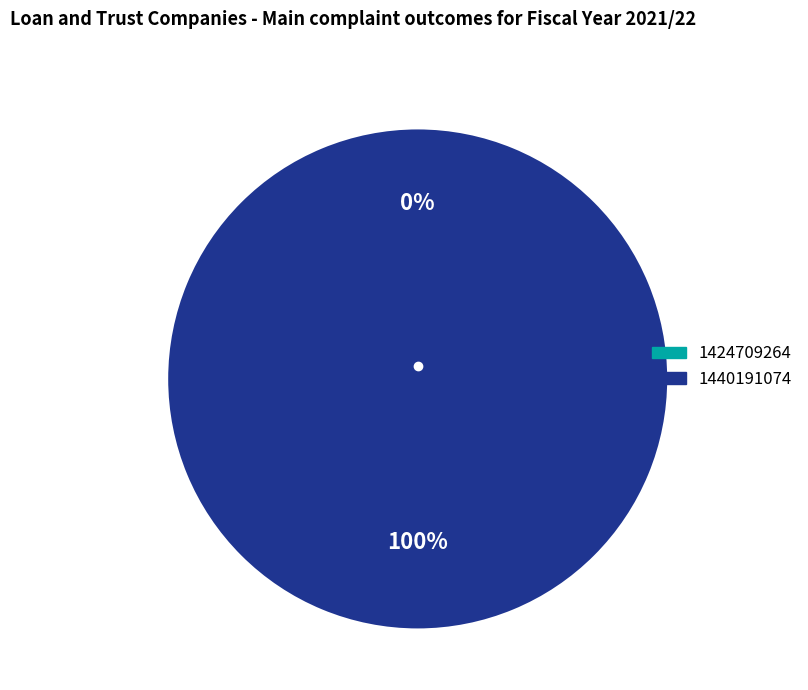

Is it true that 1424709264 is 1% of the pie?

False